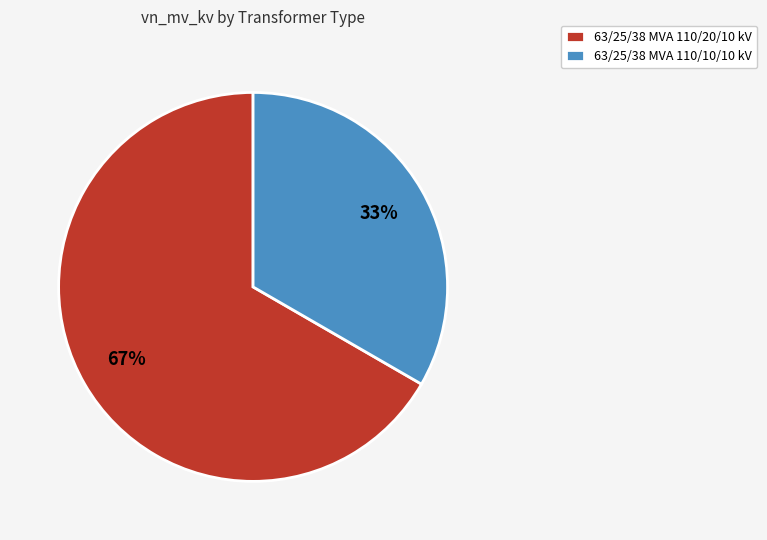

Rank the categories by value from lowest to highest.

63/25/38 MVA 110/10/10 kV, 63/25/38 MVA 110/20/10 kV